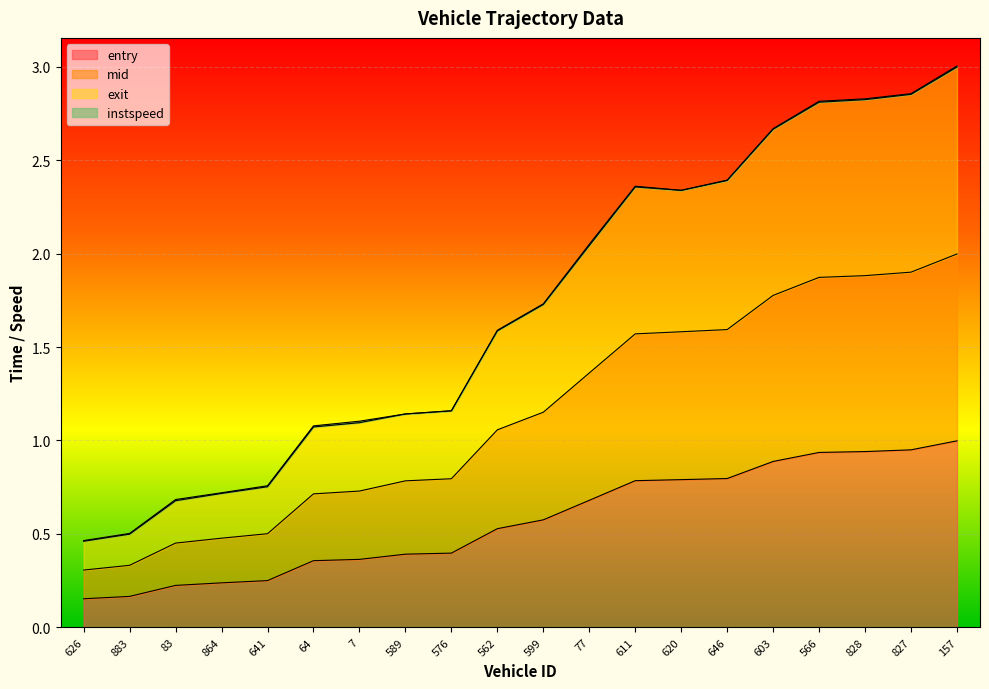

List the series in order of their peak value, lowest first.

entry, mid, exit